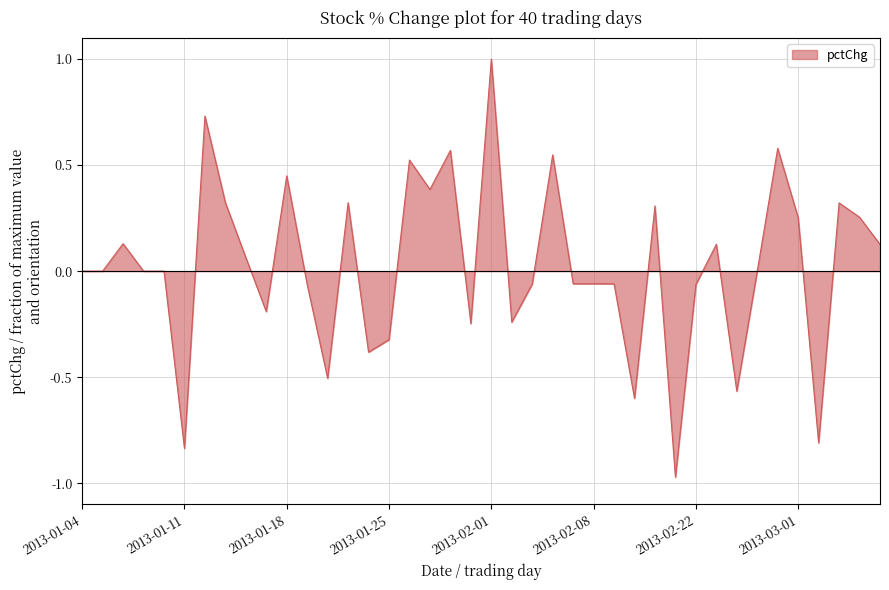

What is the greatest value displayed?

1.0